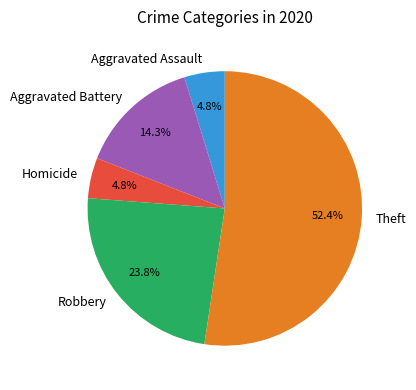

Which category accounts for the majority?

Theft